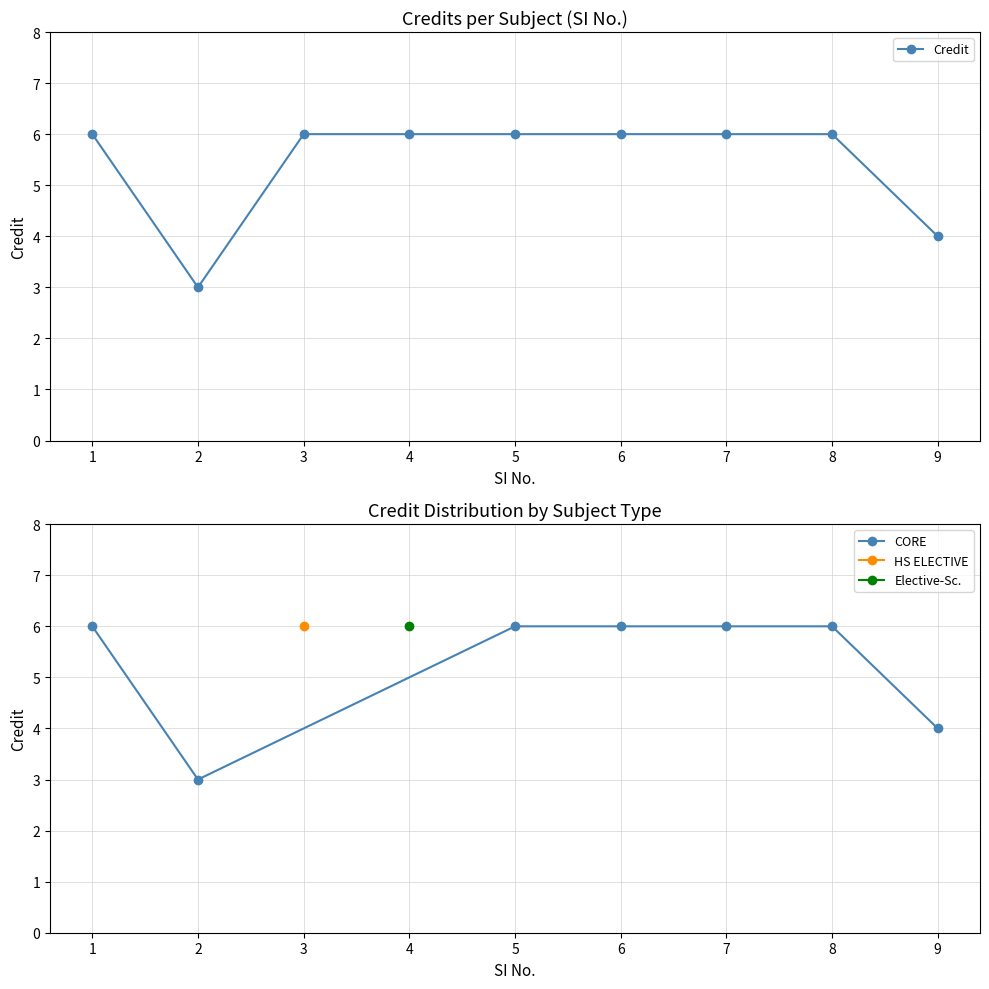

Reading left to right, extract all data points from this chart.

1=6	2=3	3=6	4=6	5=6	6=6	7=6	8=6	9=4